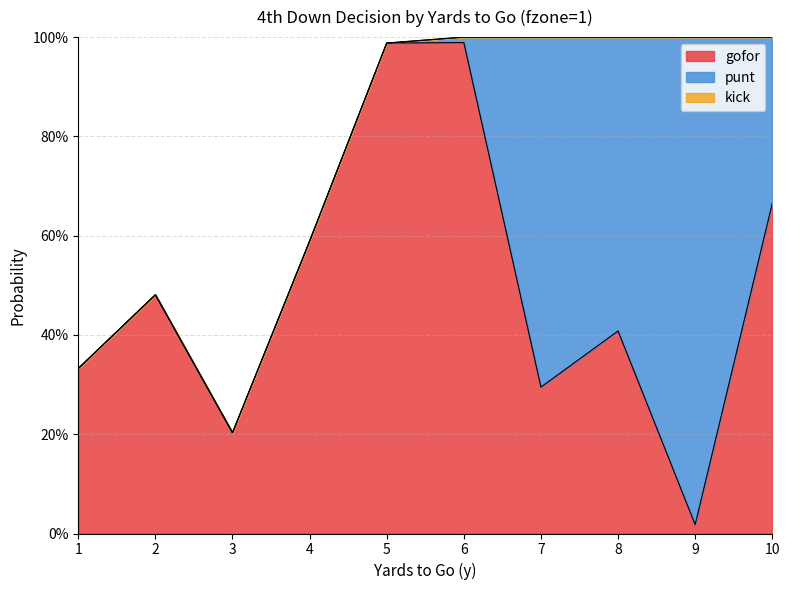

At which label does kick reach its minimum?

1